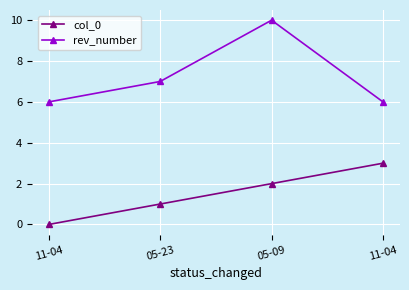

True or false: rev_number and col_0 cross at least once.

False